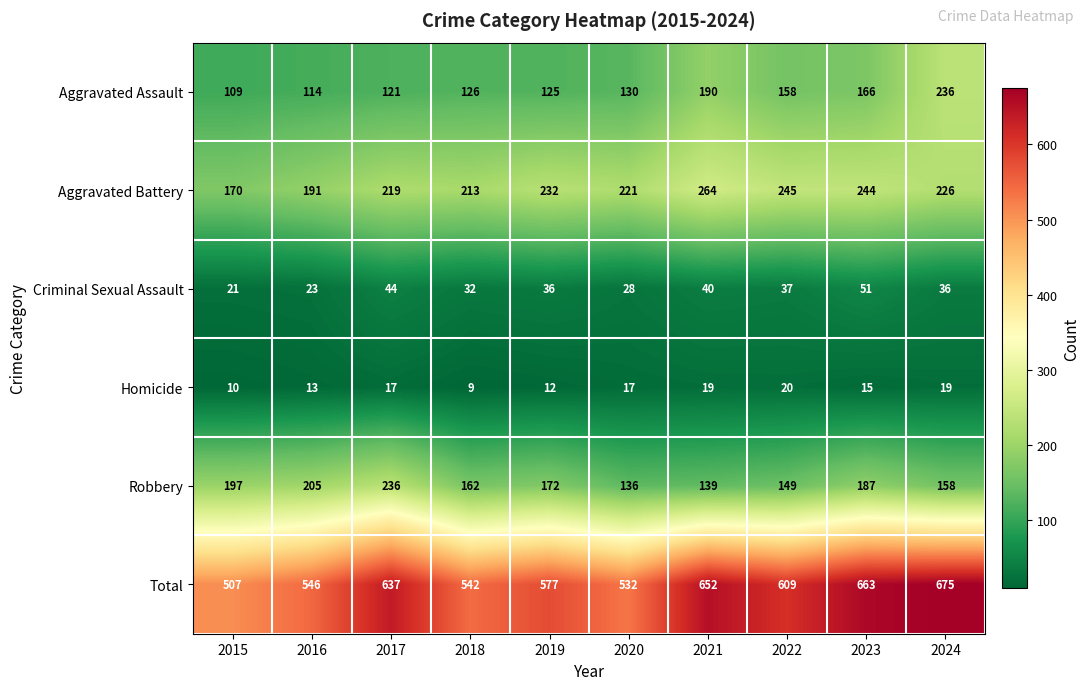

What is the spread (max minus min) of values at 2017?

620